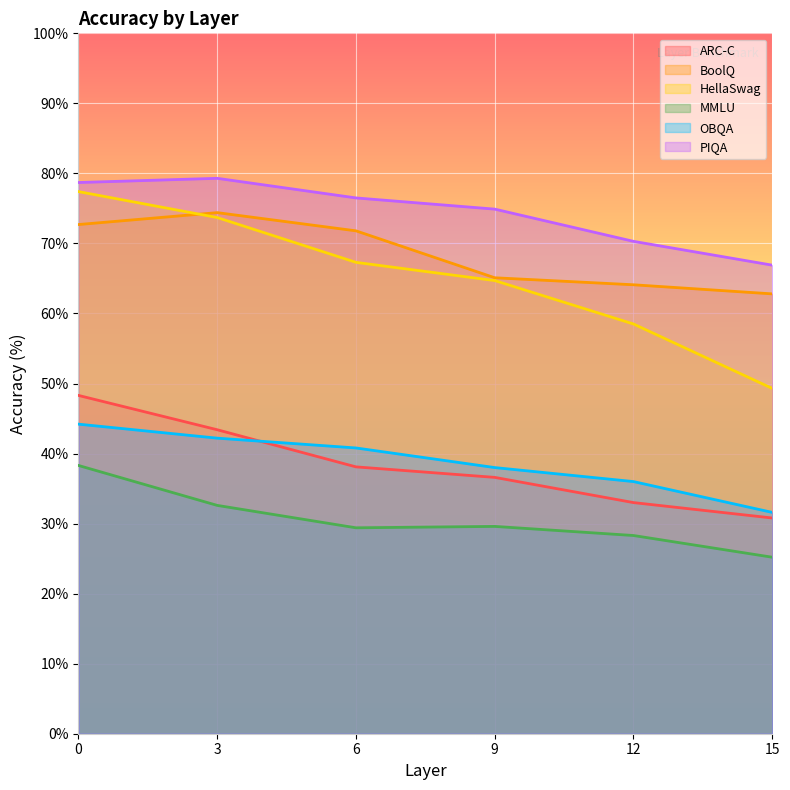

Reading left to right, what are all the values shown in this chart?

ARC-C: 48.3	43.4	38.1	36.6	33.0	30.8
BoolQ: 72.7	74.4	71.8	65.1	64.1	62.8
HellaSwag: 77.4	73.7	67.3	64.7	58.5	49.3
MMLU: 38.3	32.6	29.4	29.6	28.3	25.2
OBQA: 44.2	42.2	40.8	38.0	36.0	31.6
PIQA: 78.7	79.3	76.5	74.9	70.3	66.9